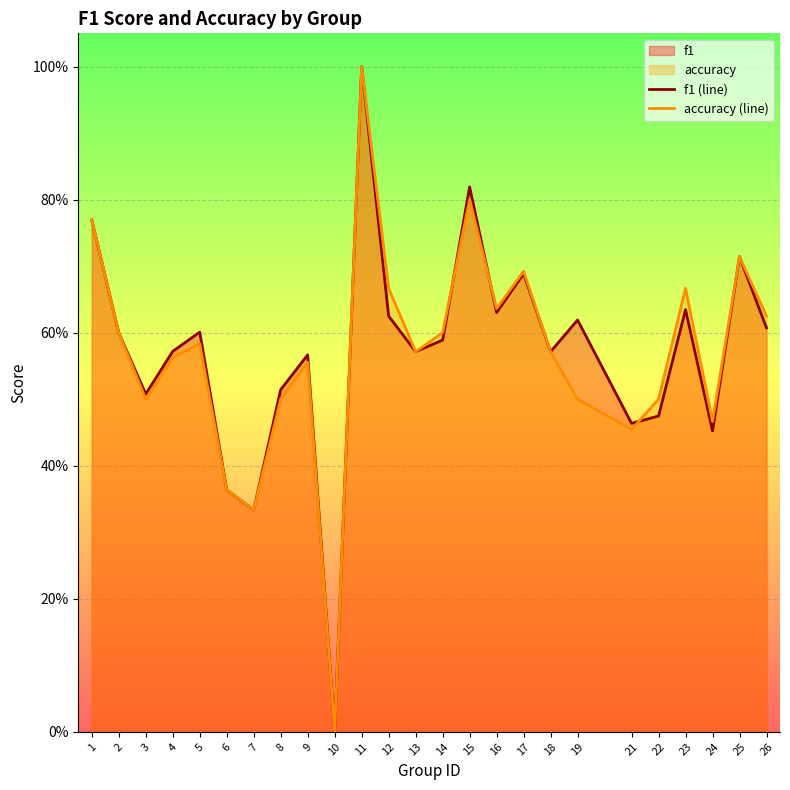

What is the total value across all series at 1?

1.5